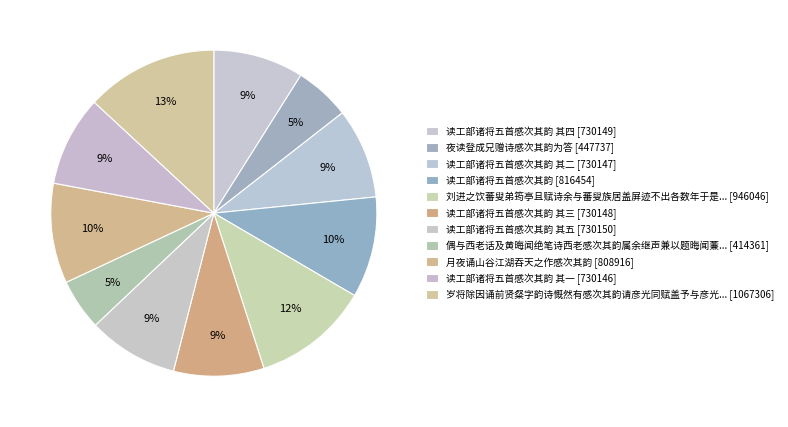

How many slices are in this pie chart?

11